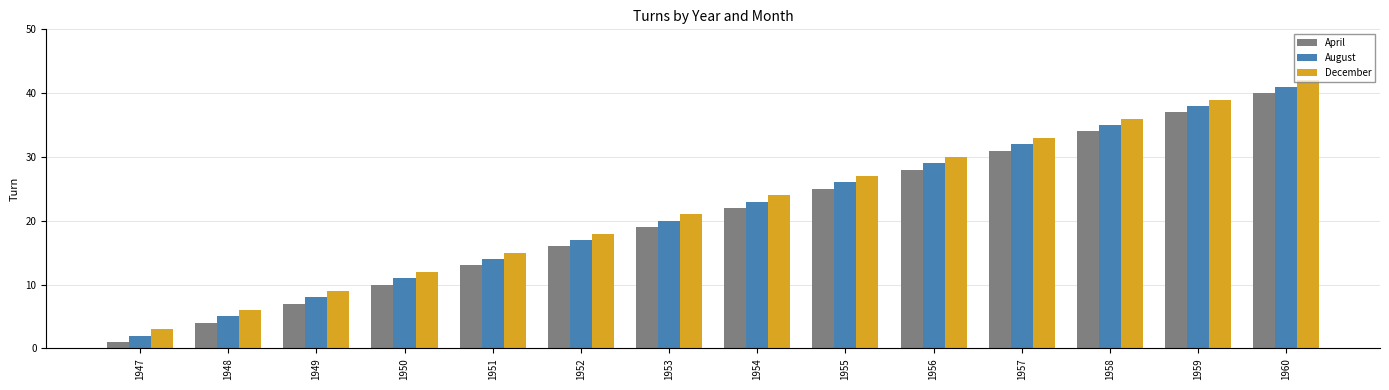

How many data points in August are less than 23?

7